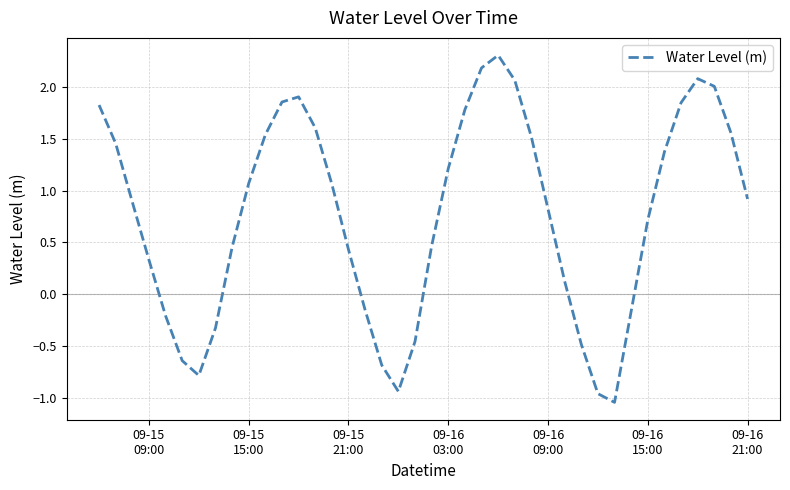

How many interior local peaks (higher than both neighbors) does the data have?

3